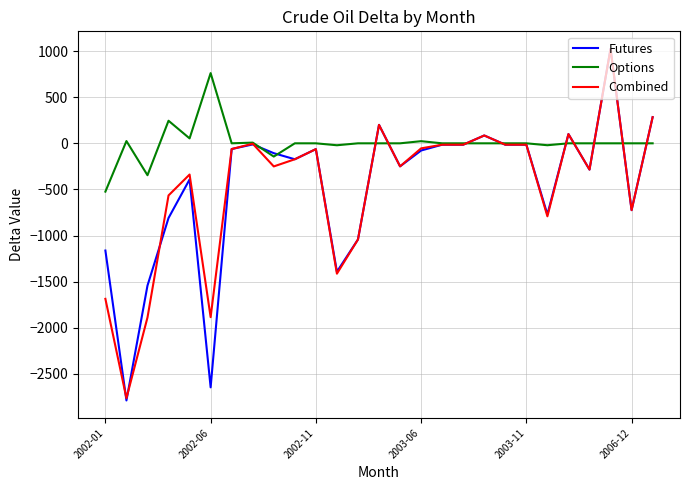

What is the greatest value displayed?

1024.0